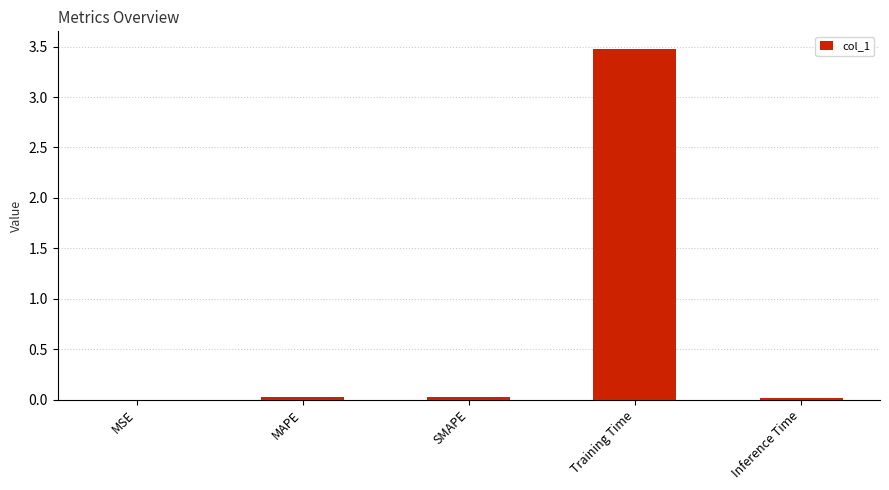

The chart shows a value of 0.0 at Inference Time. True or false?

True